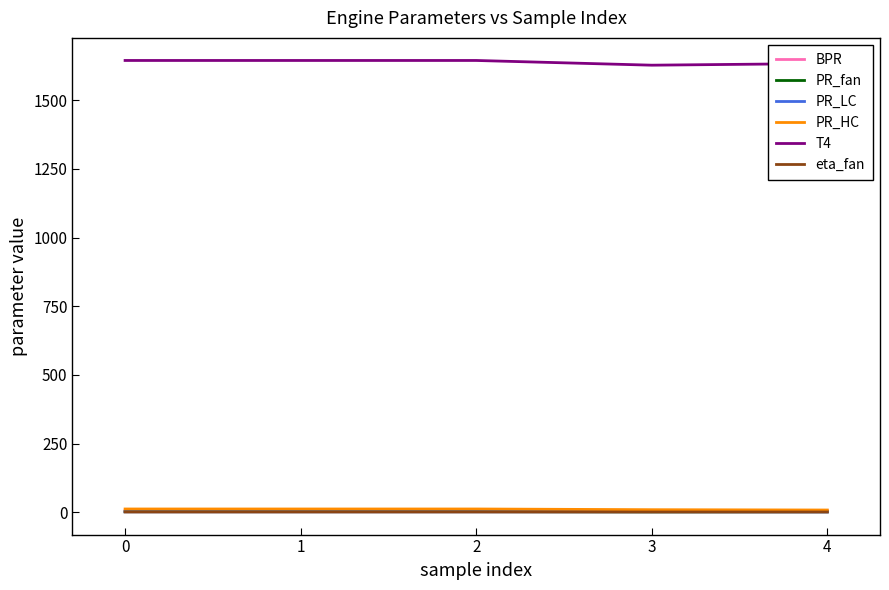

Which series has the widest spread of values?

T4